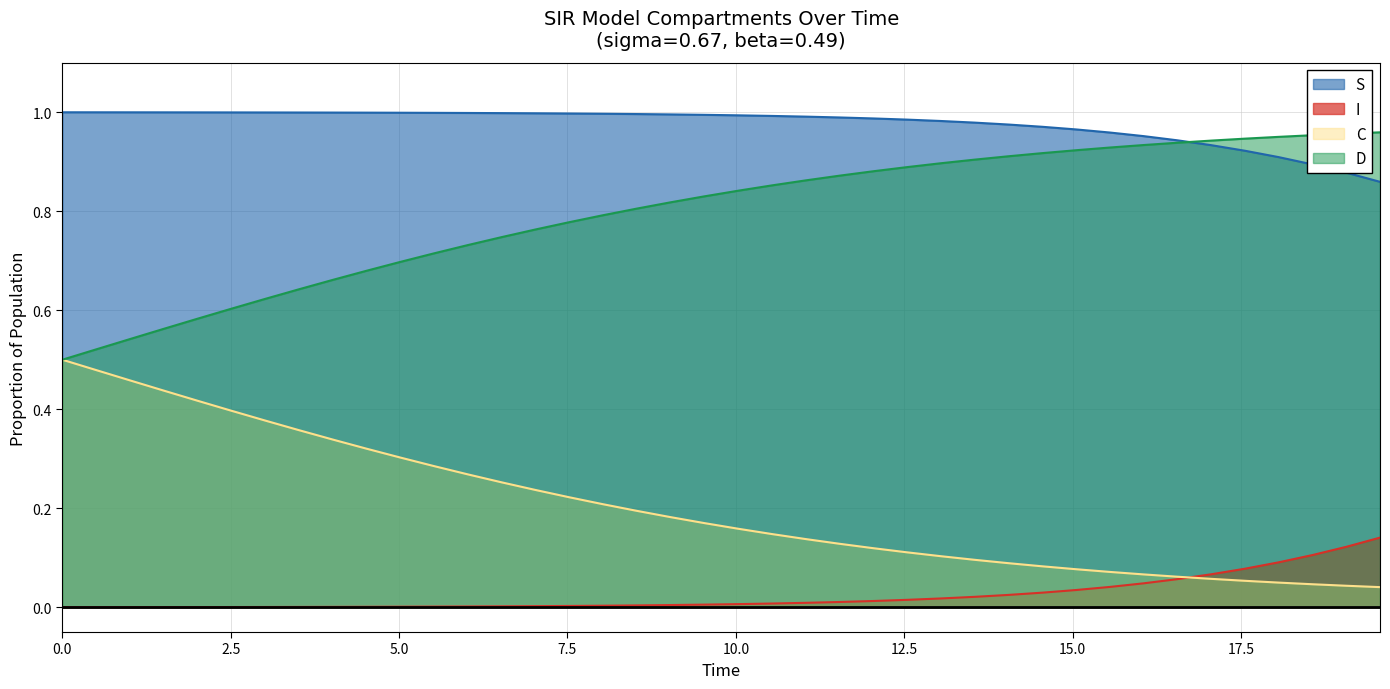

Does the chart have visible grid lines?

Yes